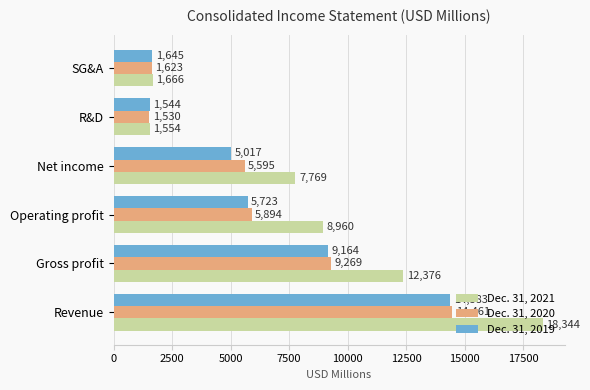

Which series has the widest spread of values?

Dec. 31, 2021